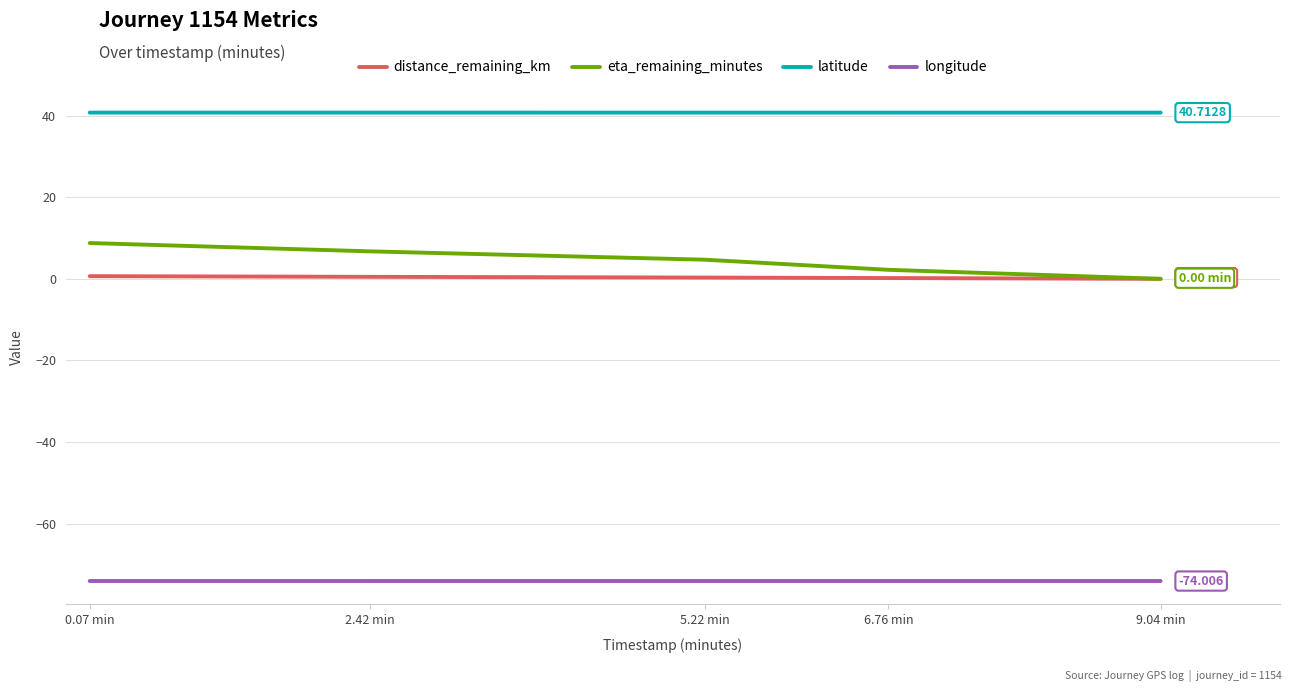

Which series has the largest total across all categories?

latitude